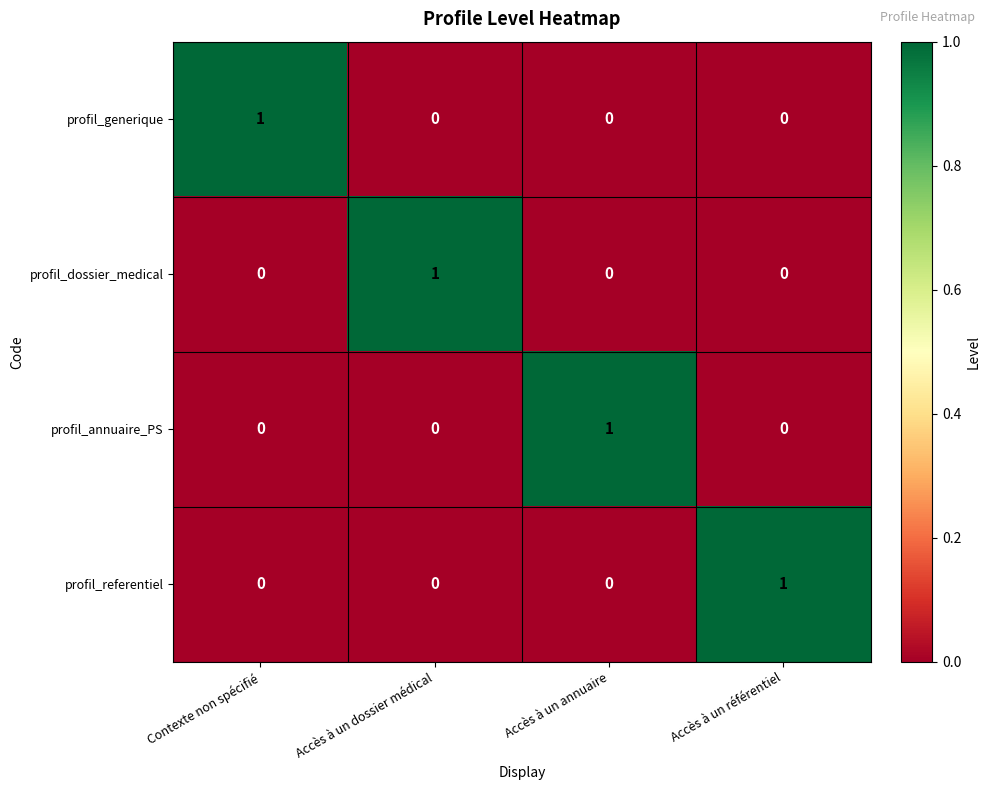

At how many categories does at least one series exceed 0?

4